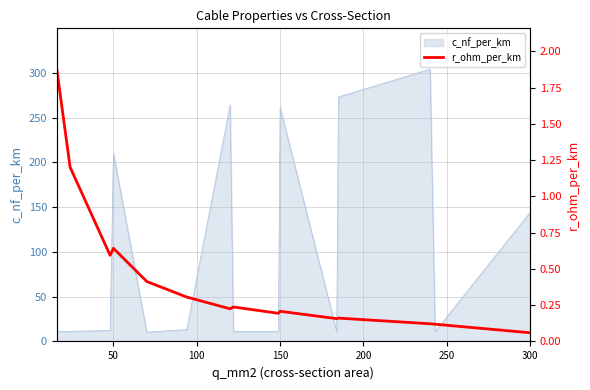

At which label is c_nf_per_km closest to 157?

300